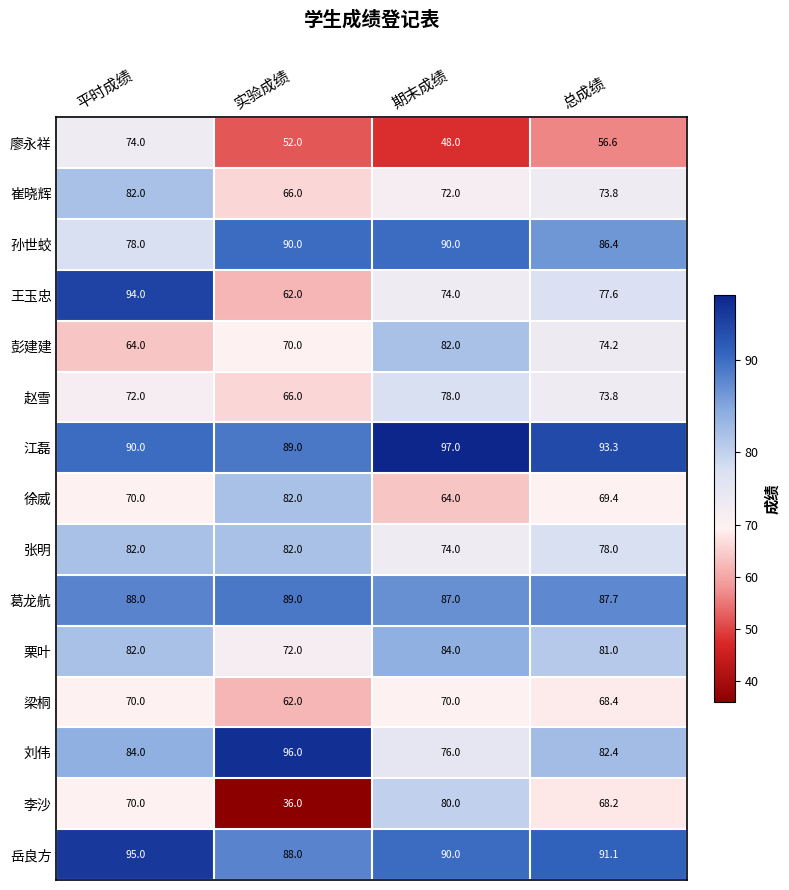

The value of 崔晓辉 at 期末成绩 is 128.7. True or false?

False